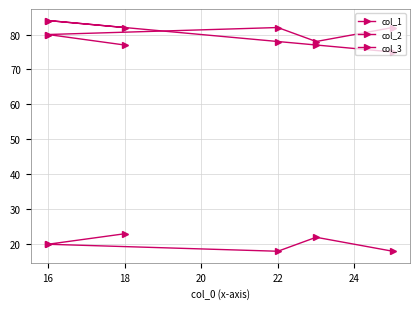

How many values in the col_3 series exceed 20?

2